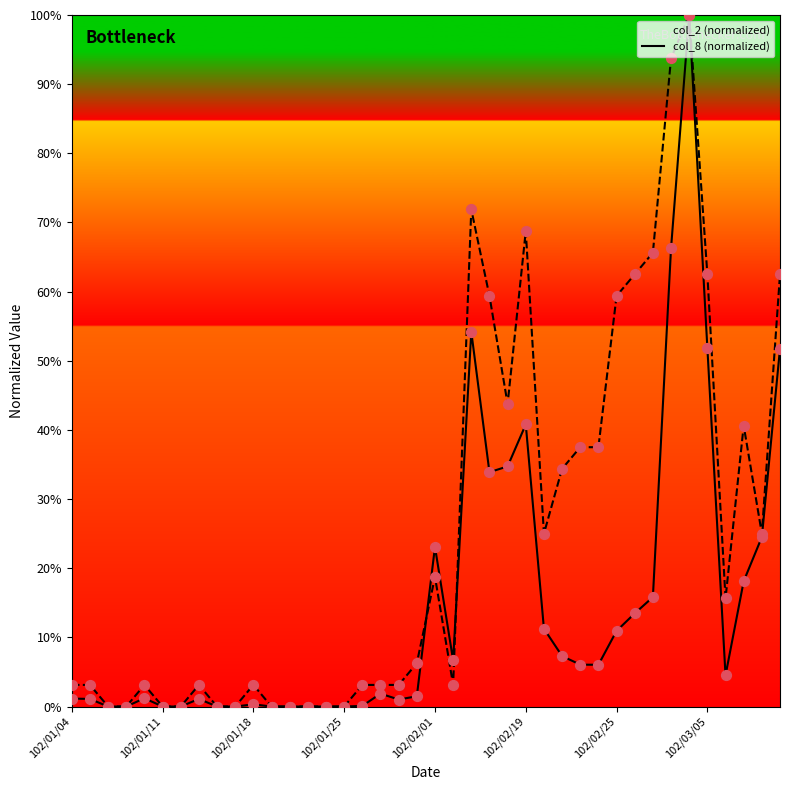

At how many categories does at least one series exceed 0?

29